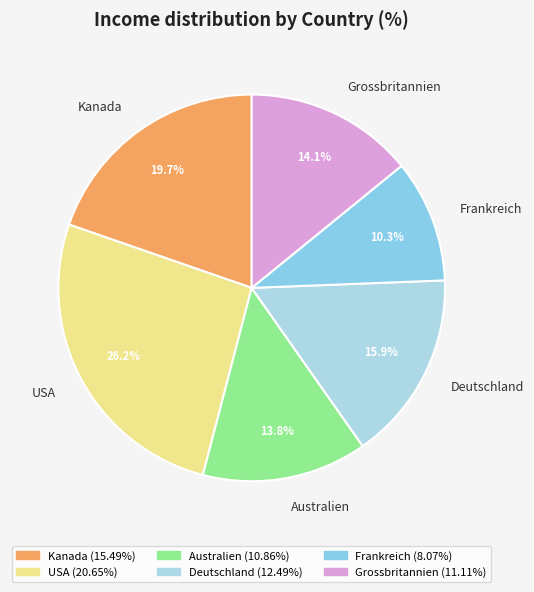

Which has a higher value, USA or Frankreich?

USA